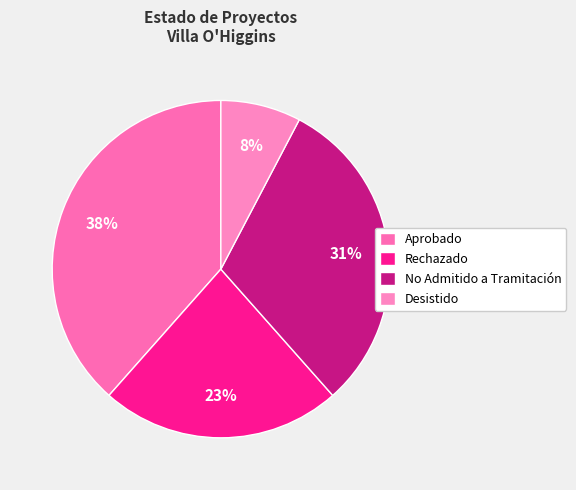

Is Aprobado the majority of the pie?

No